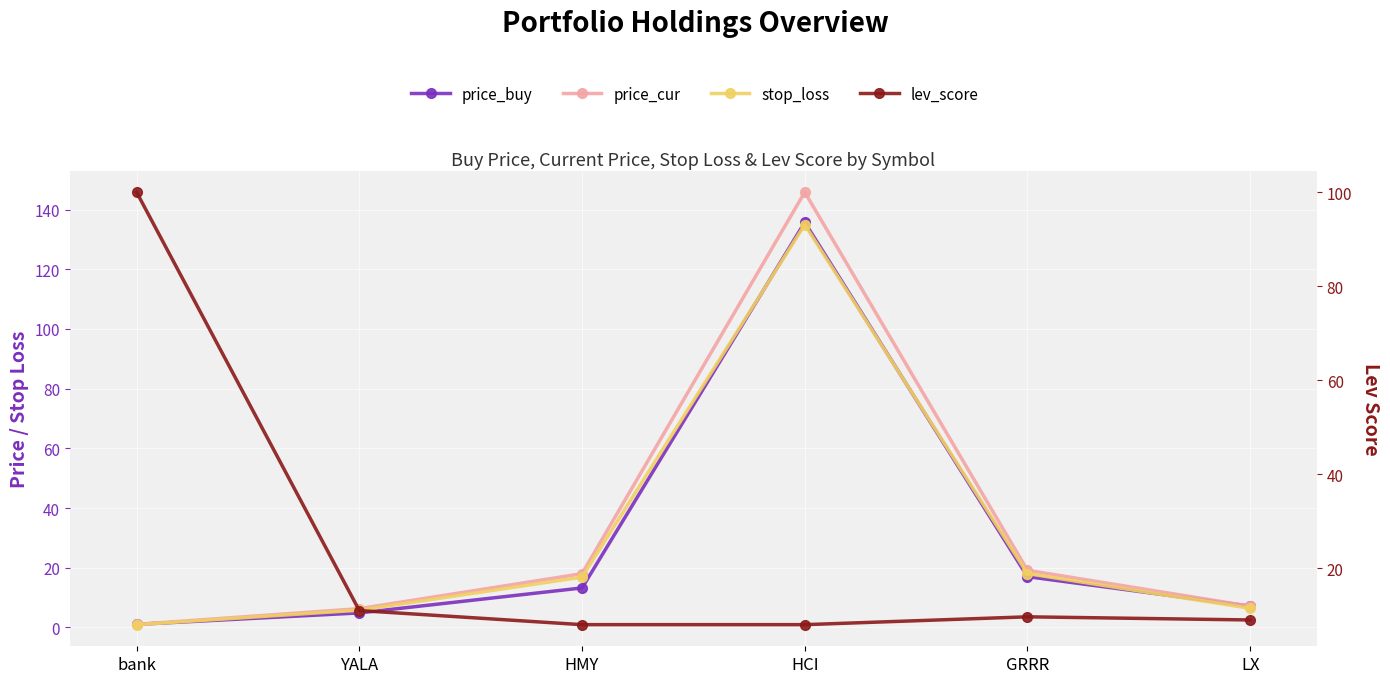

What is the label of the 2nd point from the left?

YALA